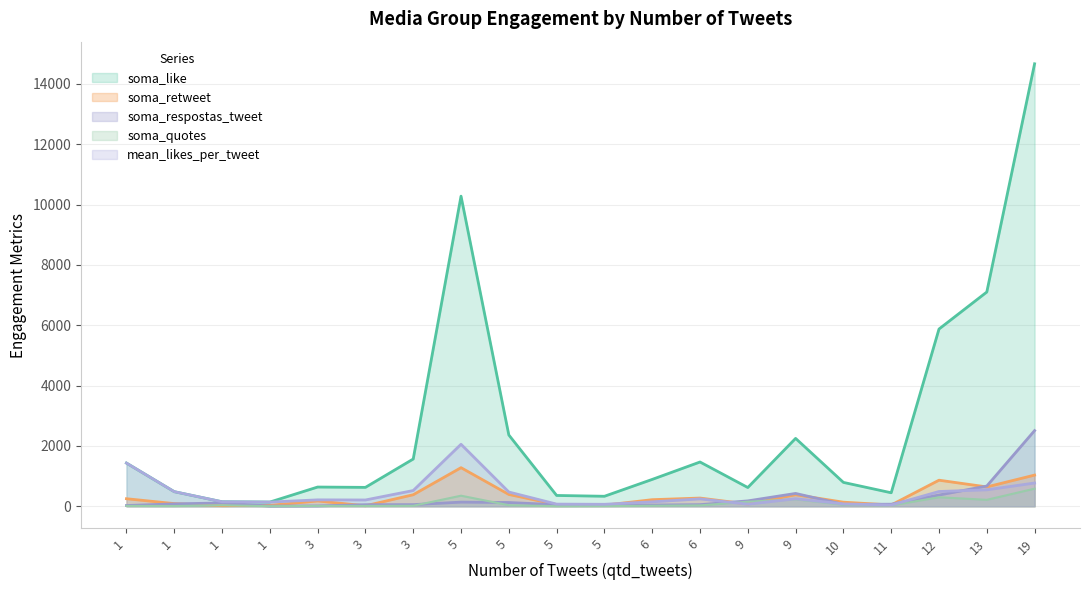

True or false: soma_like and mean_likes_per_tweet intersect in this chart.

False